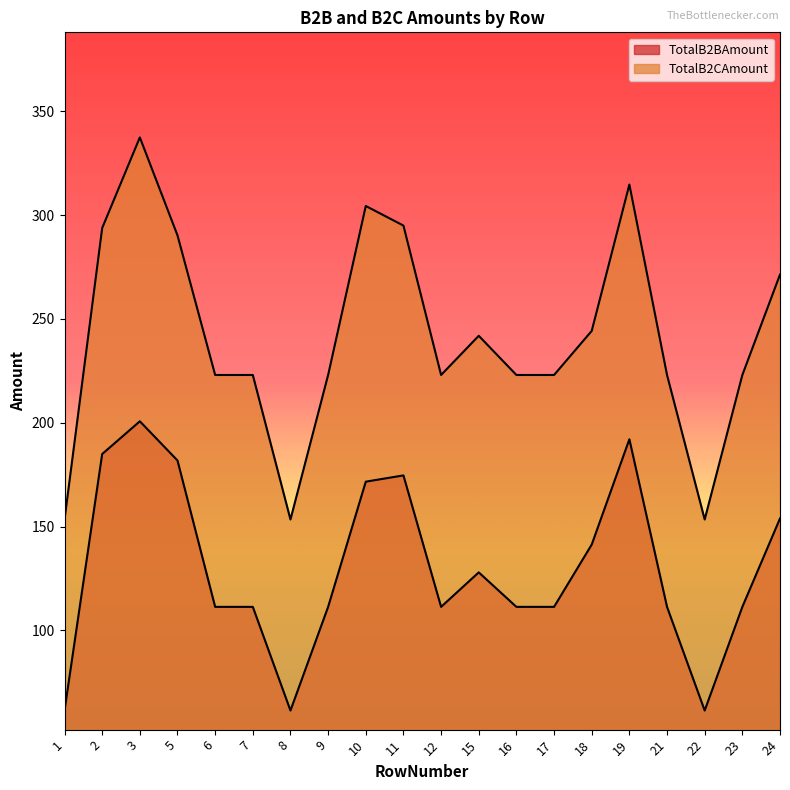

What is the value of the TotalB2CAmount point at the 8th from the left?

223.0